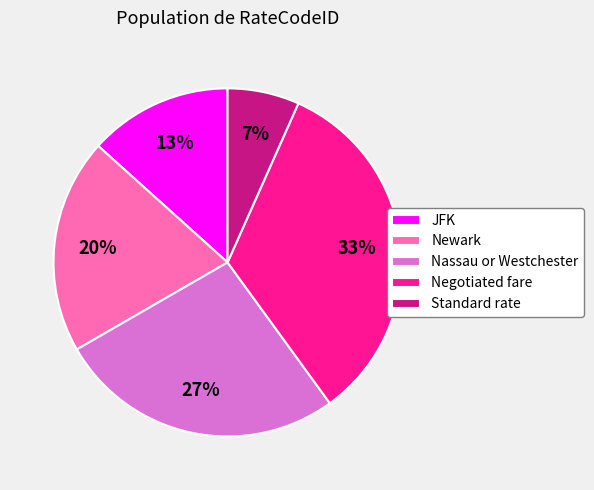

Is the sum of Negotiated fare and JFK greater than half?

No